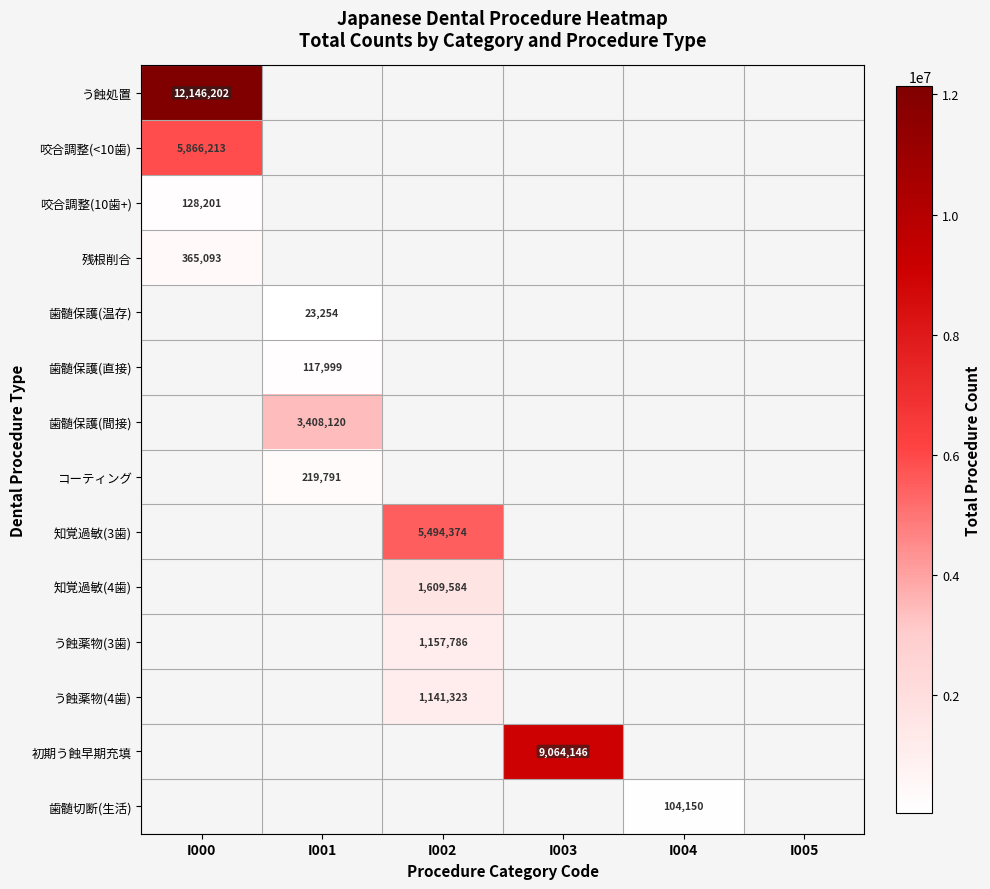

The value of コーティング at I001 is 219791. True or false?

True